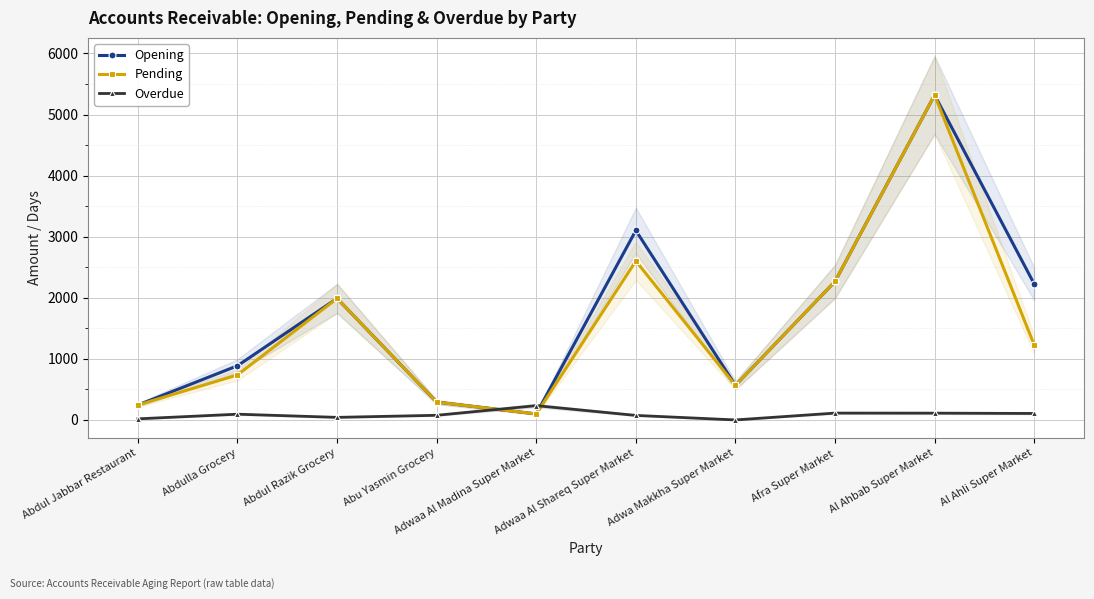

The value of Pending at Afra Super Market is 2266.5. True or false?

True